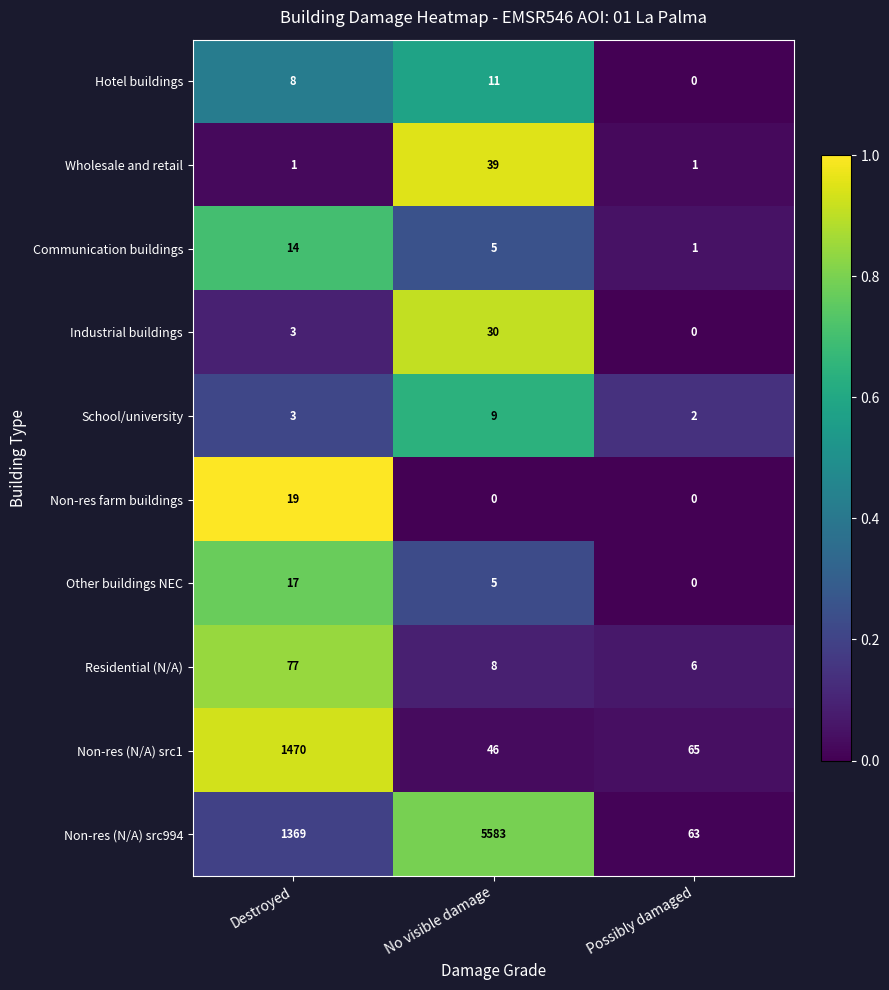

At which category does the chart reach its peak across all series?

No visible damage